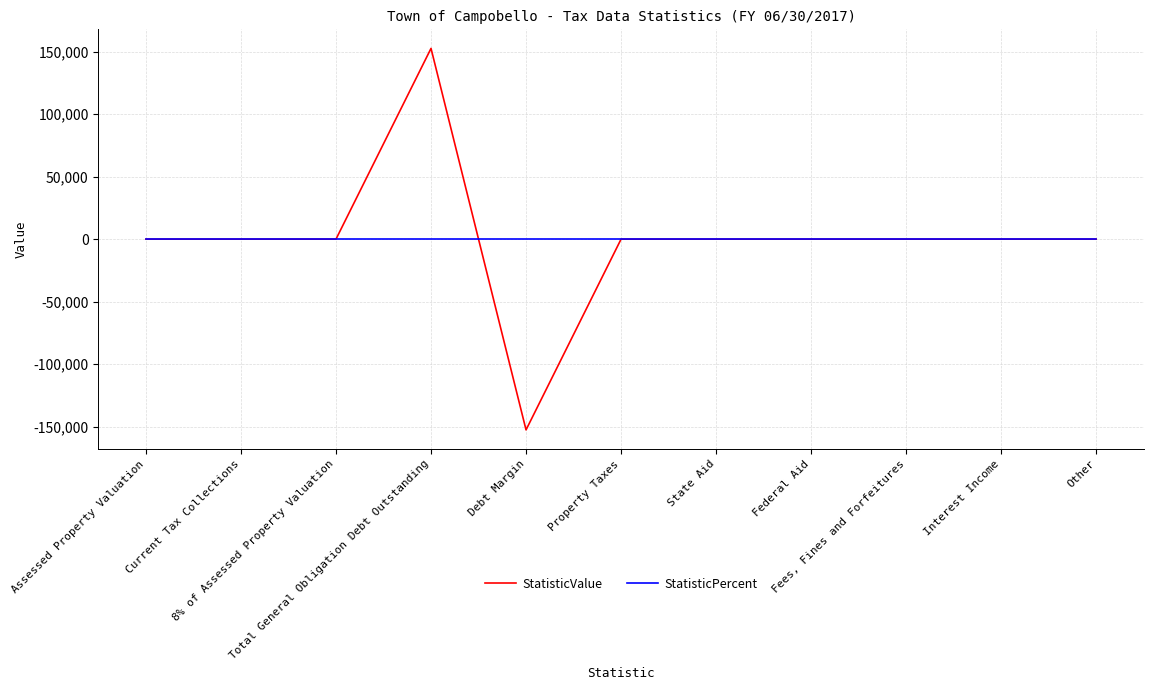

What are all the series names shown in the legend?

StatisticValue, StatisticPercent